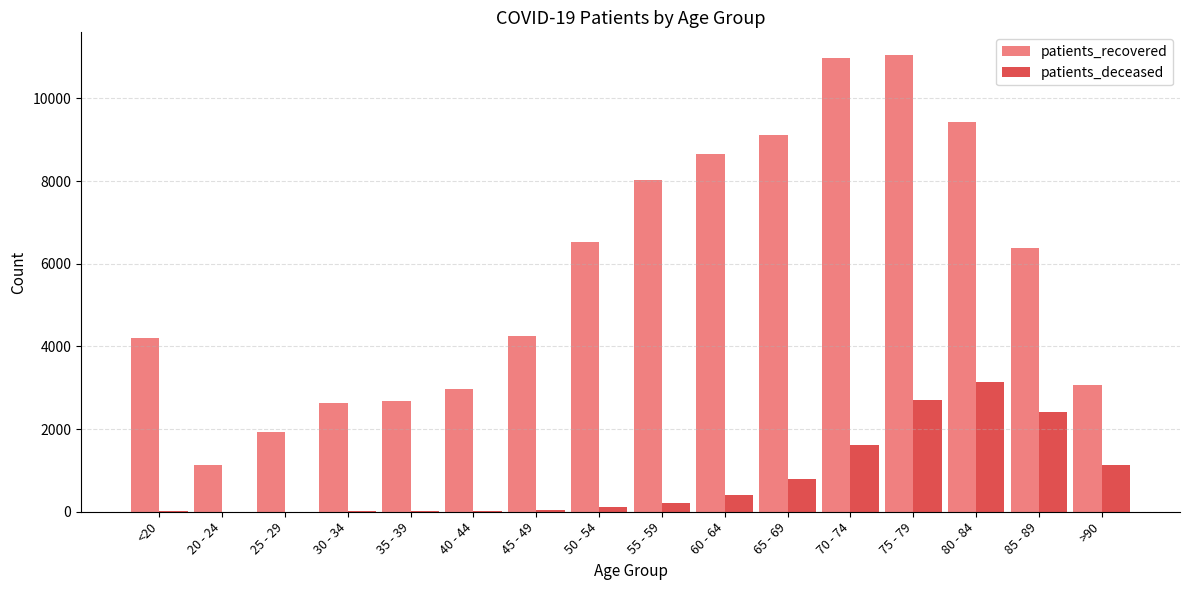

Which series has the largest total across all categories?

patients_recovered